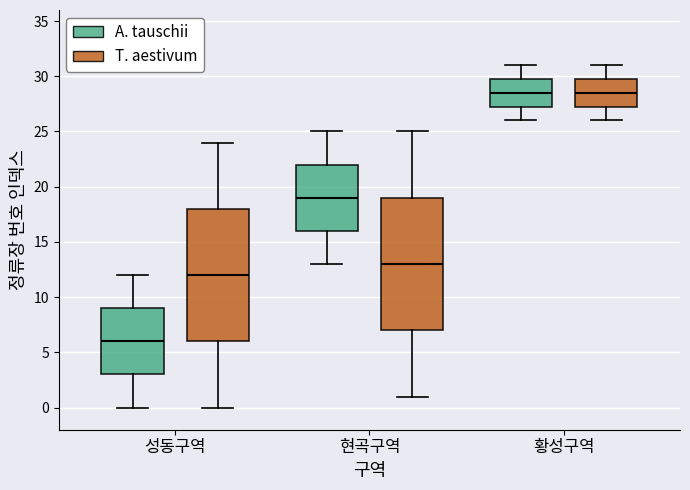

Where does the upper whisker of the box for 현곡구역 (A. tauschii) end on the y-axis? The values are not printed on the chart, so give them approximately, as read against the axis.

25.0